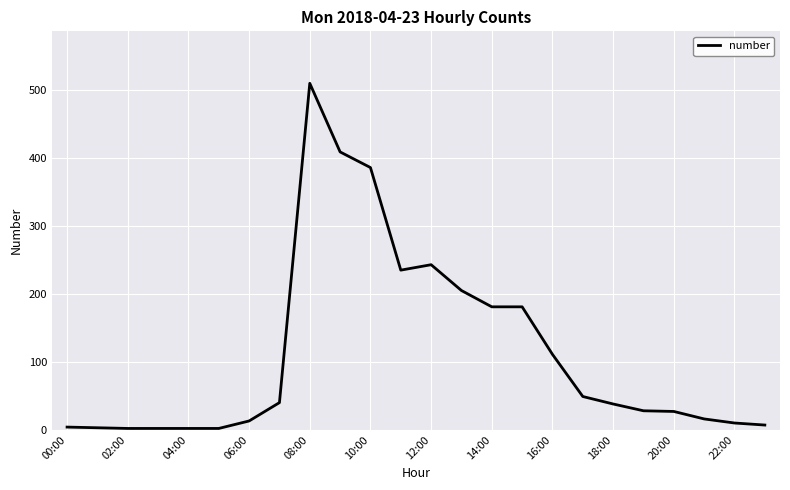

What is the maximum value shown in the chart?

510